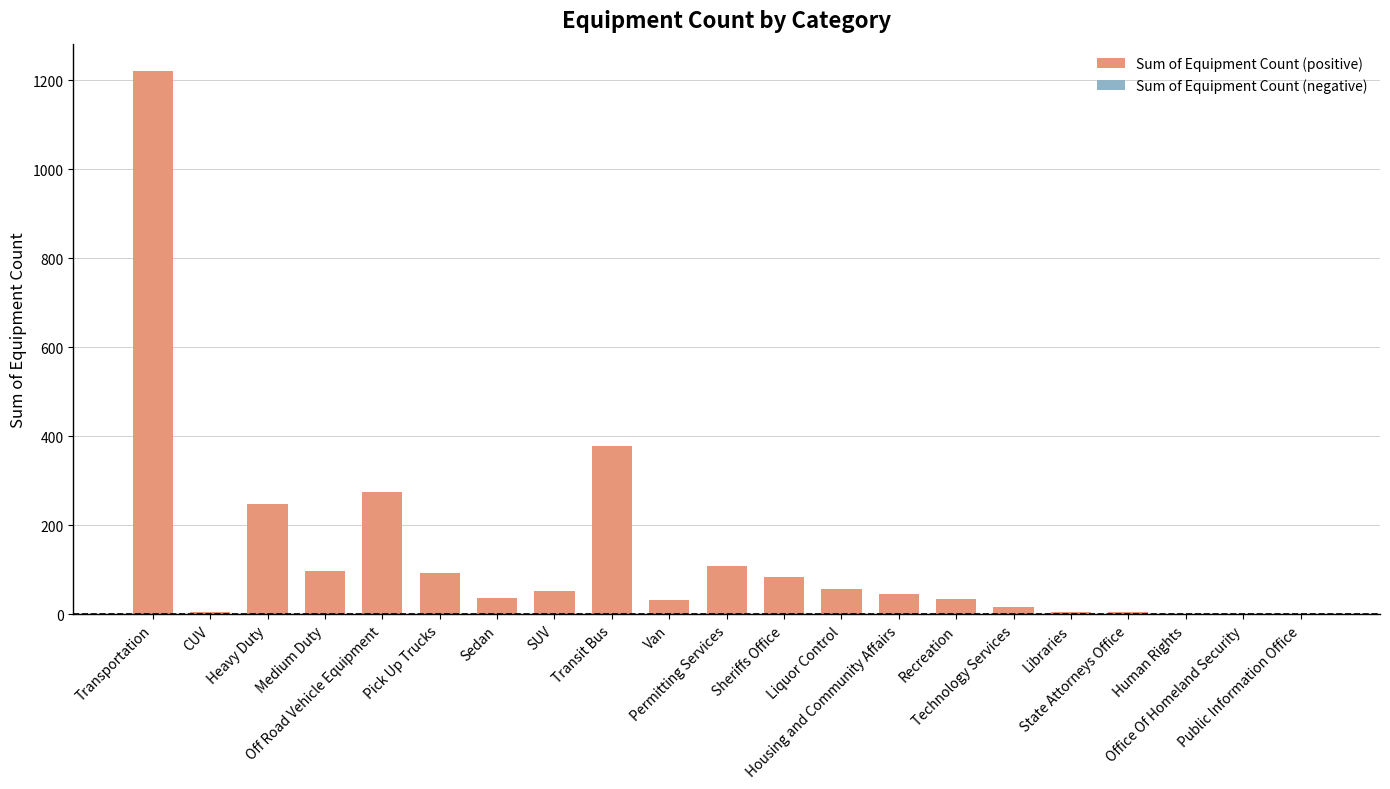

What is the maximum value shown in the chart?

1221